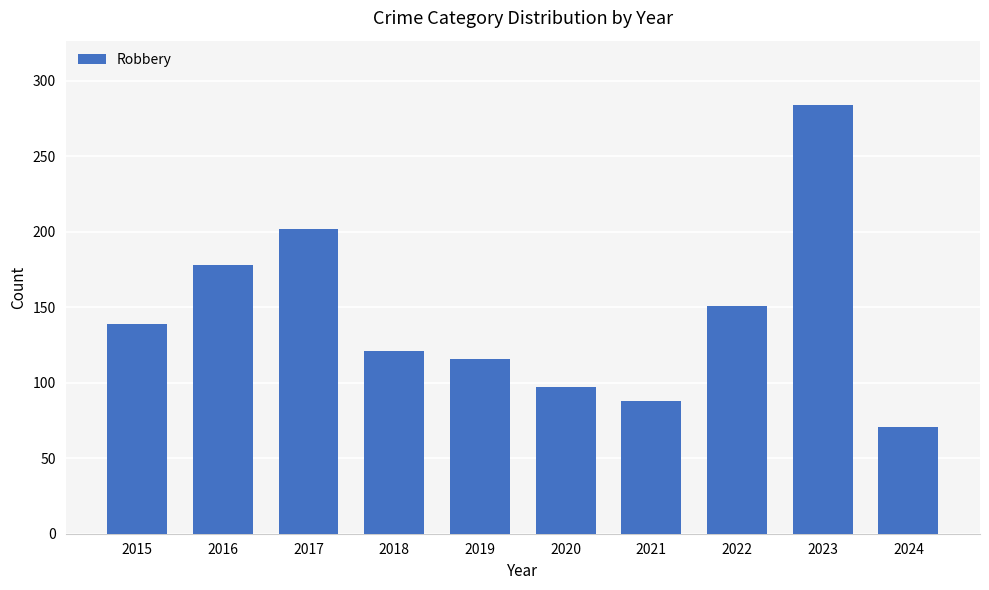

Are the bars grouped side by side (vs. stacked)?

No